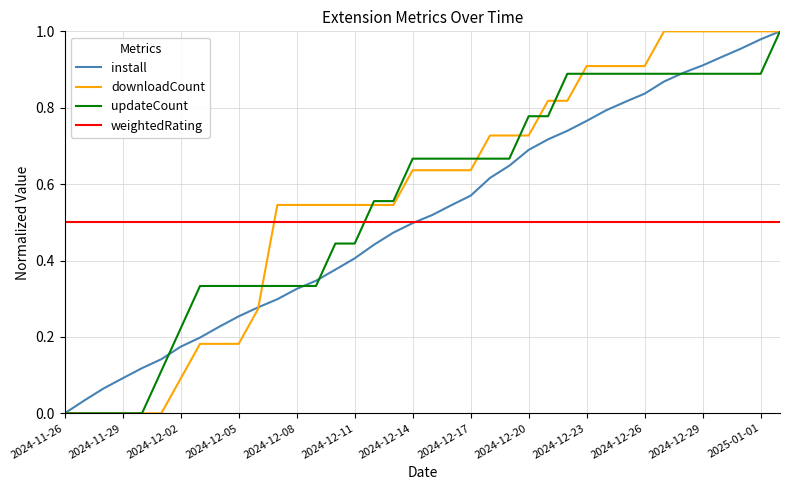

Which series ends up on top after the final intersection of downloadCount and weightedRating?

downloadCount